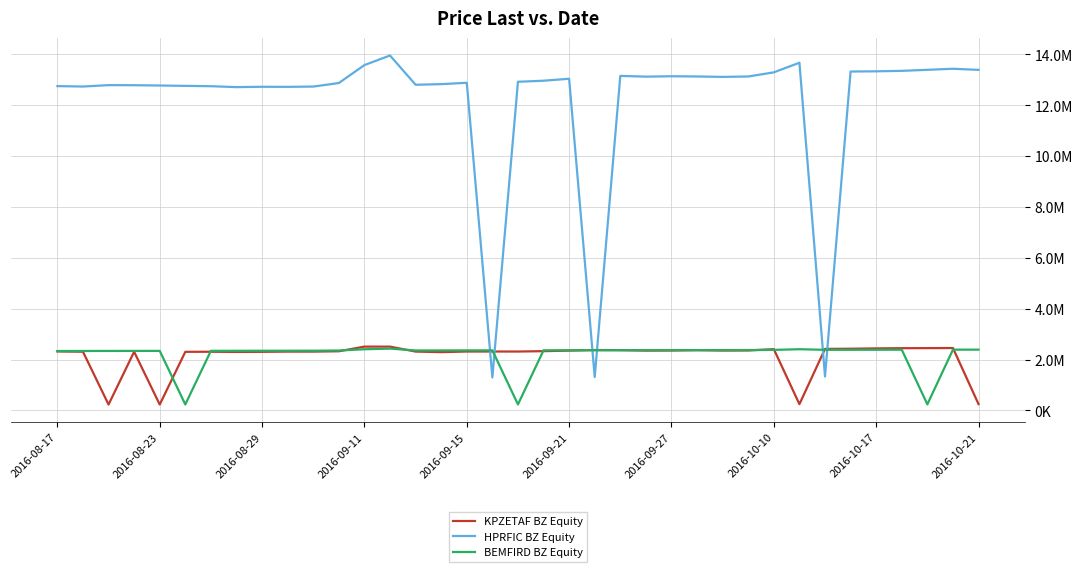

What are all the series names shown in the legend?

KPZETAF BZ Equity, HPRFIC BZ Equity, BEMFIRD BZ Equity